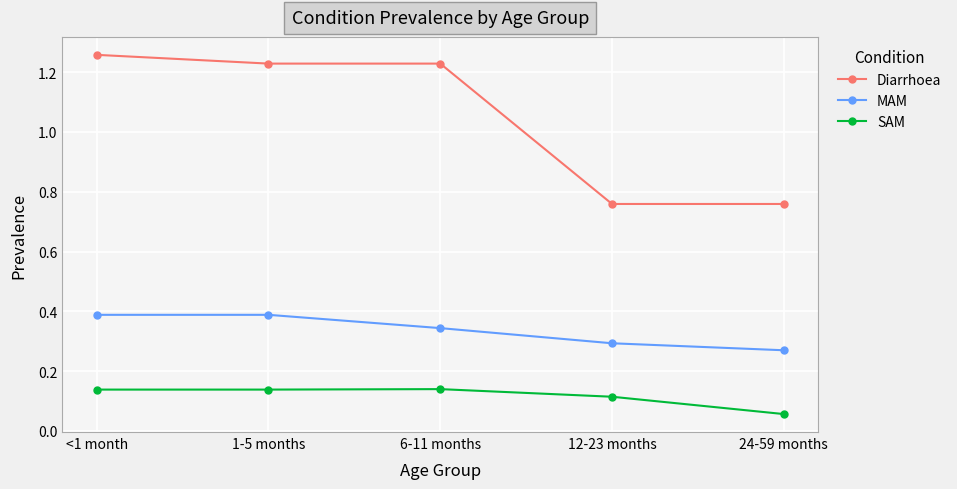

Which series has the widest spread of values?

Diarrhoea